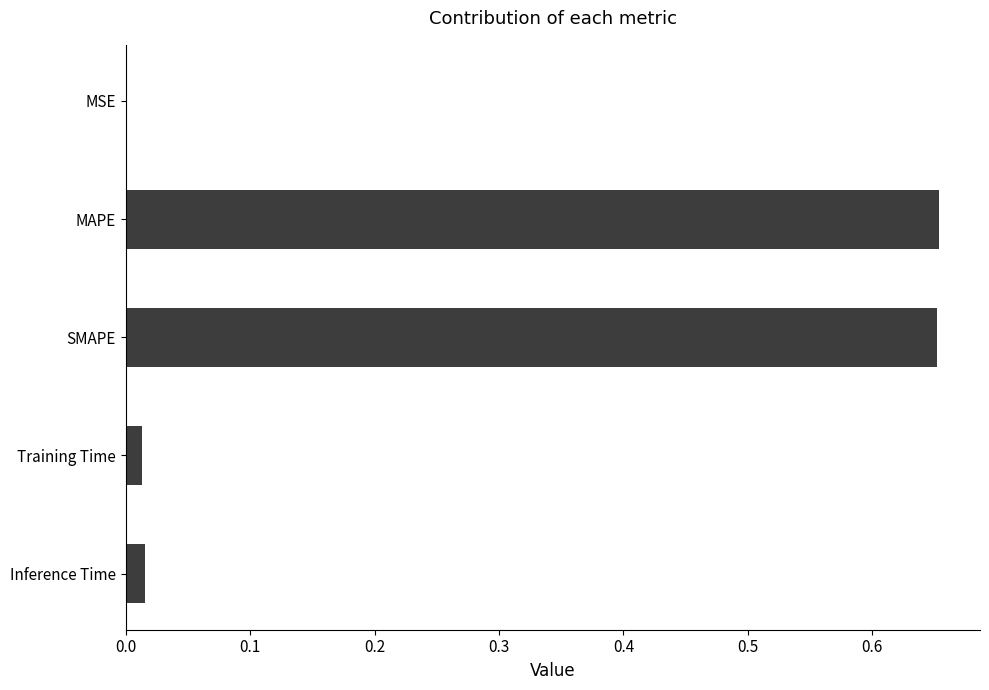

True or false: the data shows 1.1 at MAPE.

False